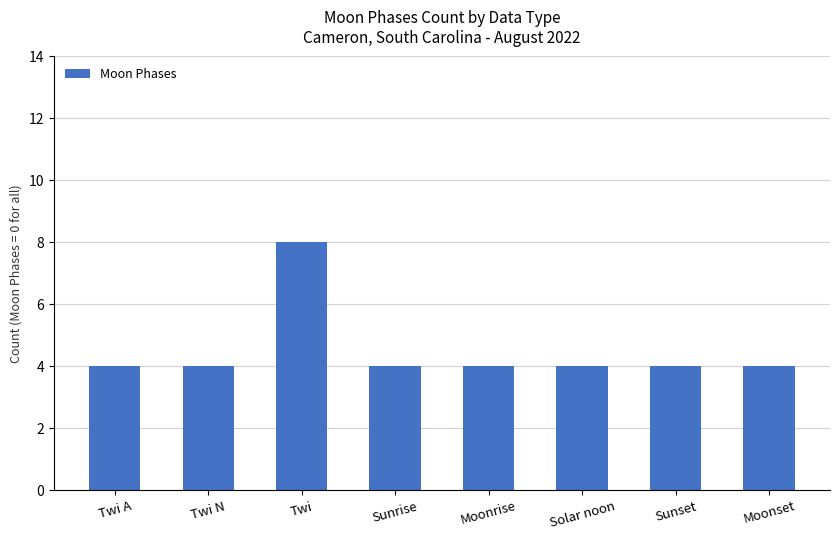

What is the label of the 1st bar from the right?

Moonset